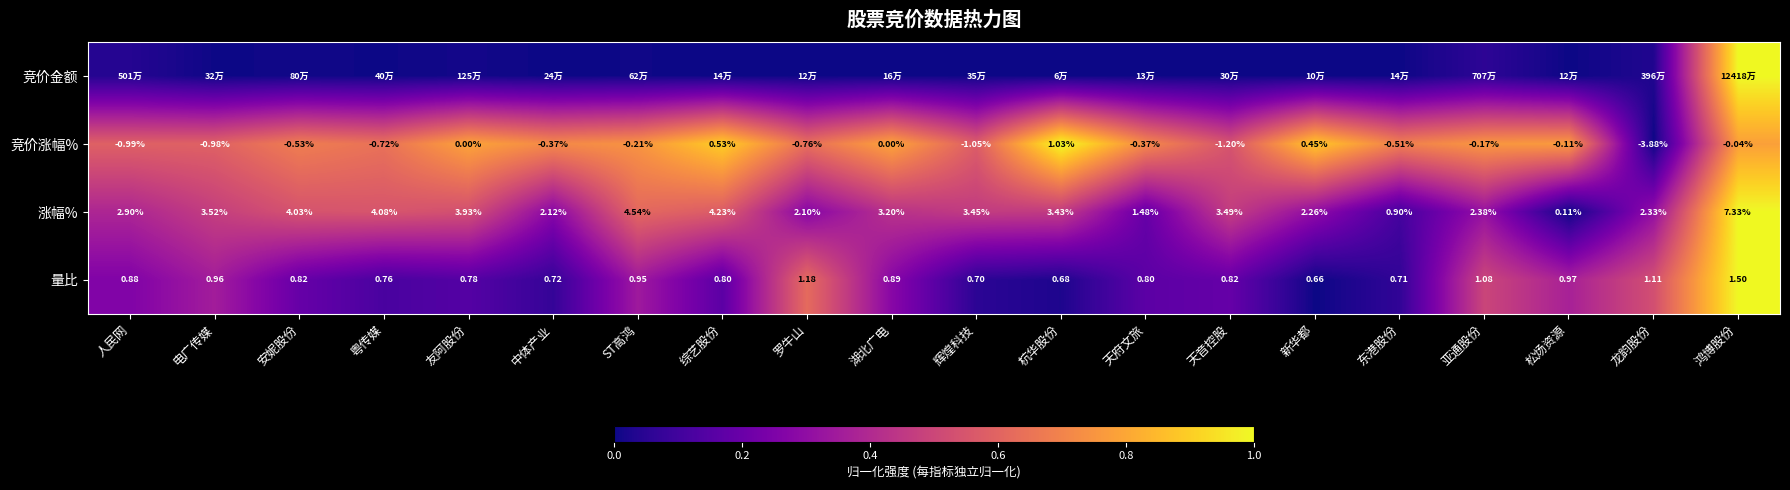

At which label is 涨幅% closest to 3?

人民网